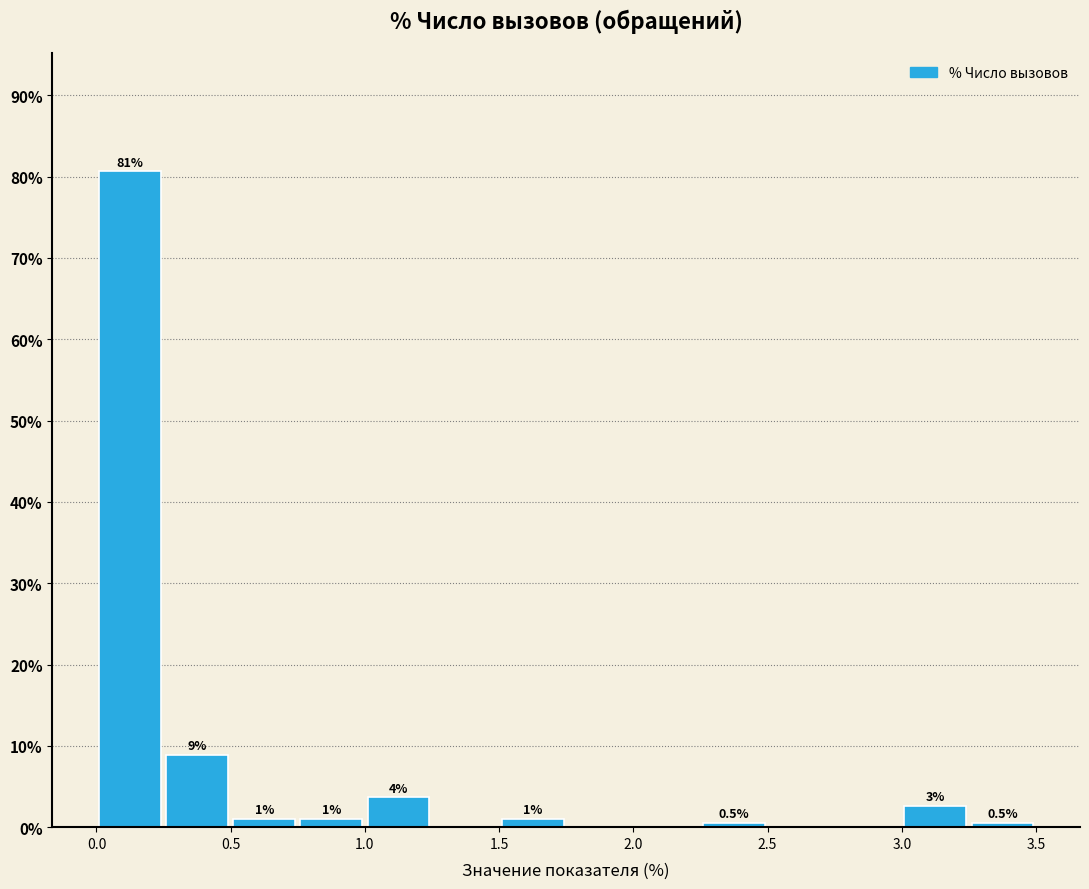

Over which range of the x-axis is the bar tallest?

0.00 to 0.25